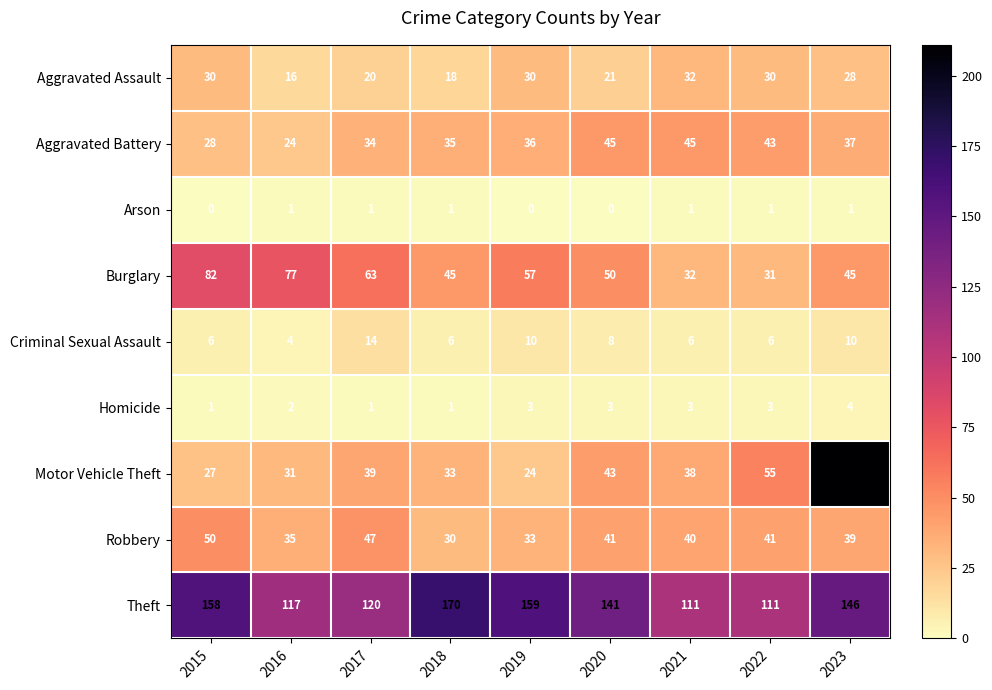

How many data points in Motor Vehicle Theft are less than 38?

4